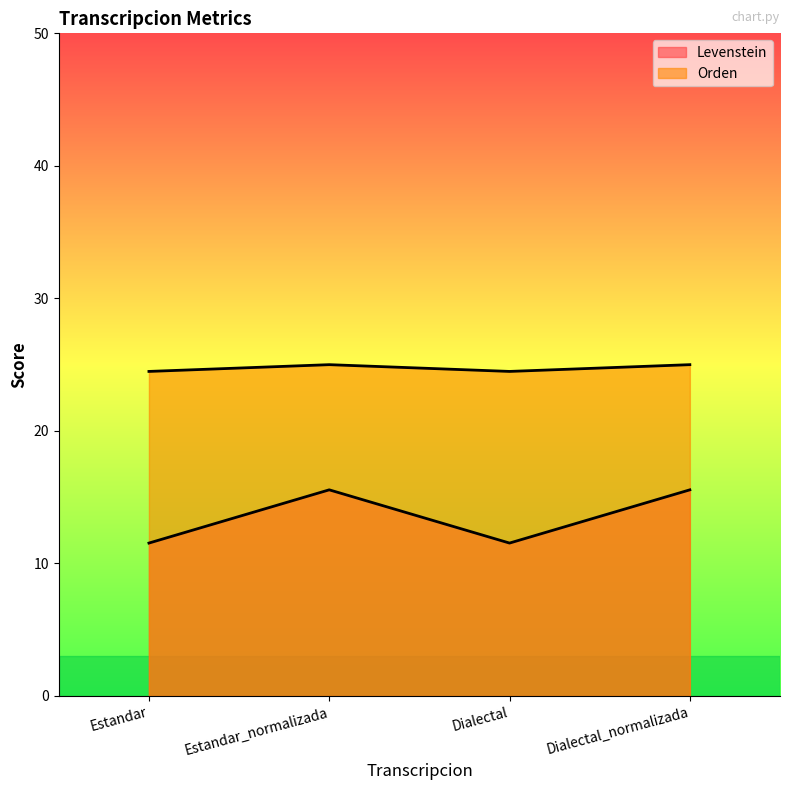

Which category has the highest value across all series?

Estandar_normalizada